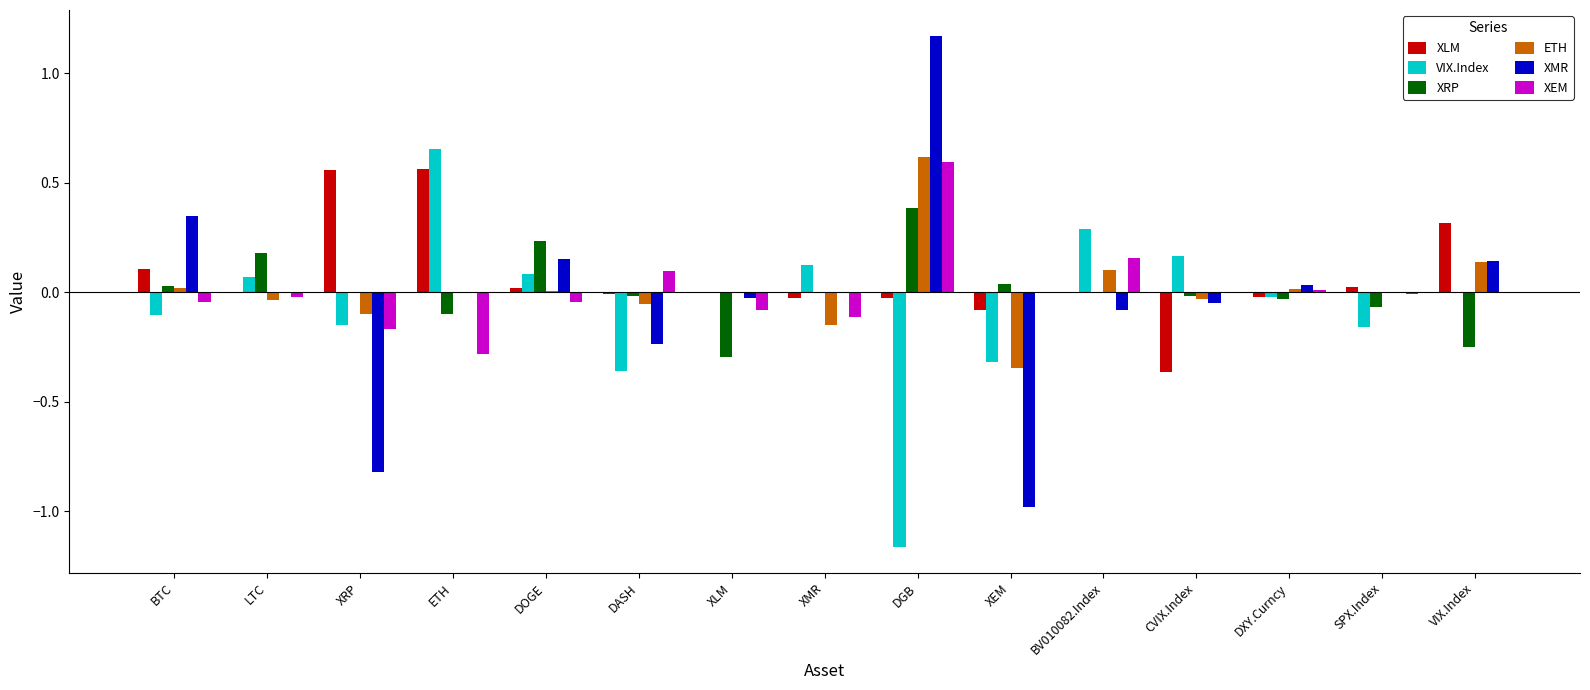

The XRP series shows 0.0 at XEM. True or false?

True